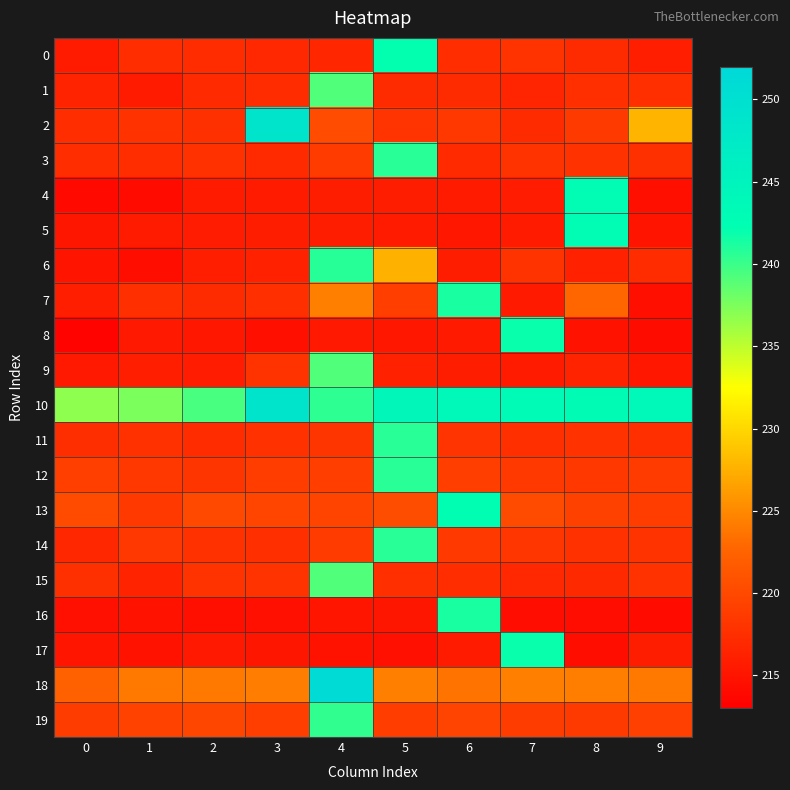

Which series has the largest total across all categories?

10